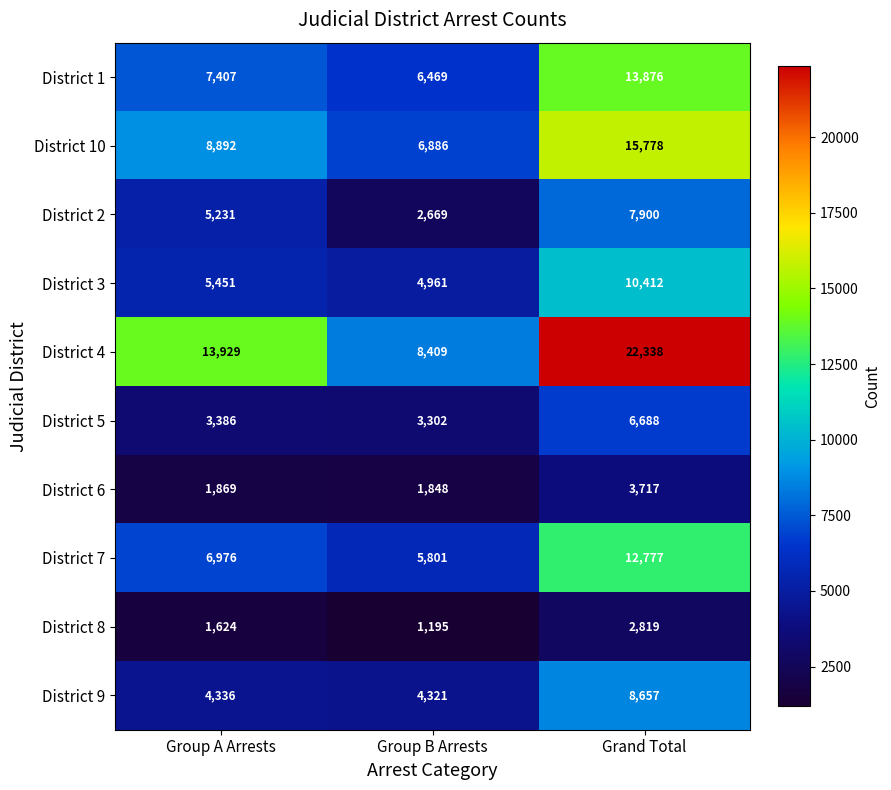

What is the difference between the maximum and minimum values in the District 5 series?

3386